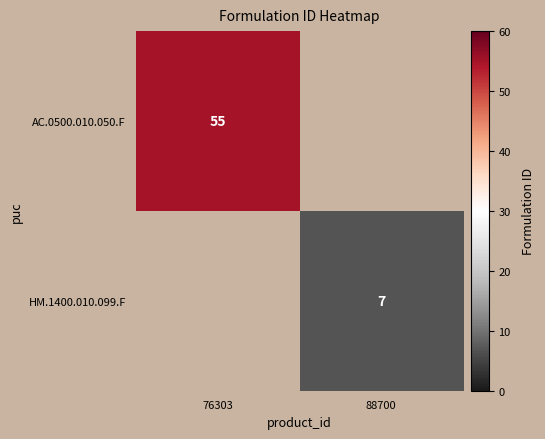

The HM.1400.010.099.F series shows 7 at 88700. True or false?

True